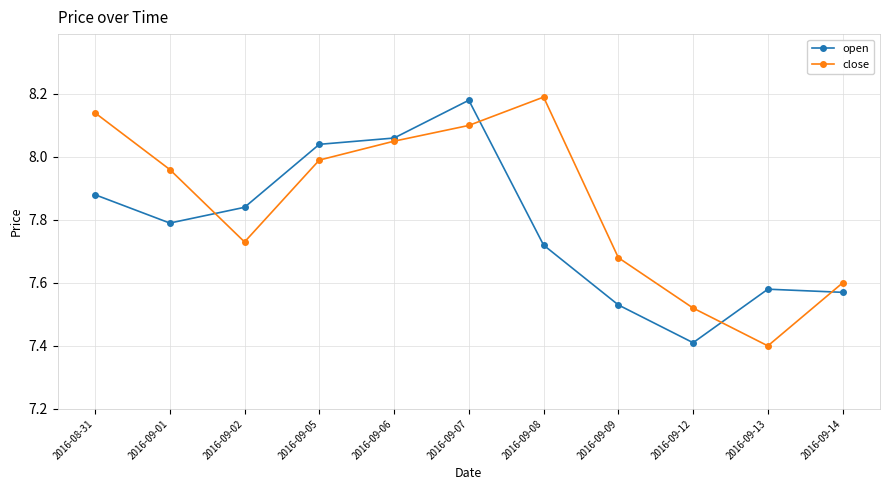

What is the difference between the highest and lowest values at 2016-09-13?

0.2